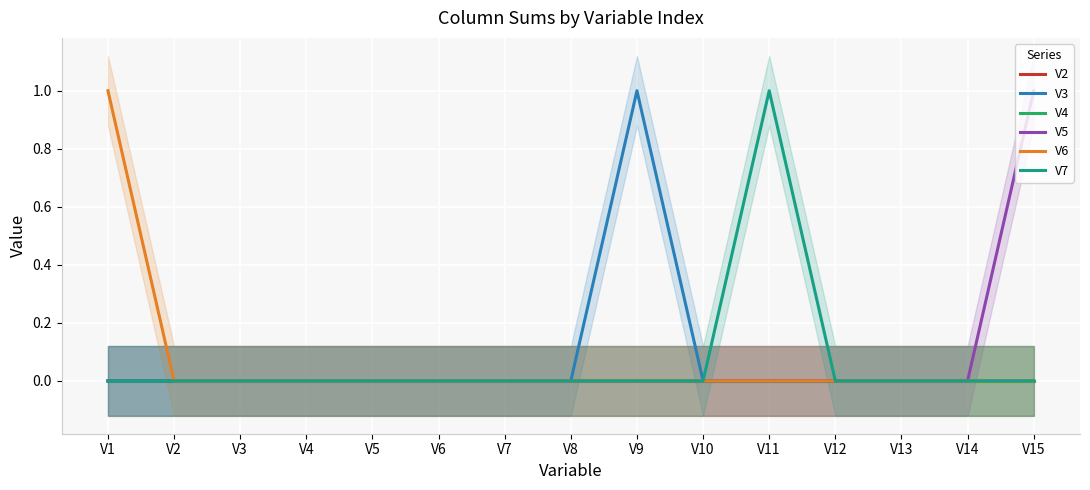

True or false: V3 and V5 intersect in this chart.

False